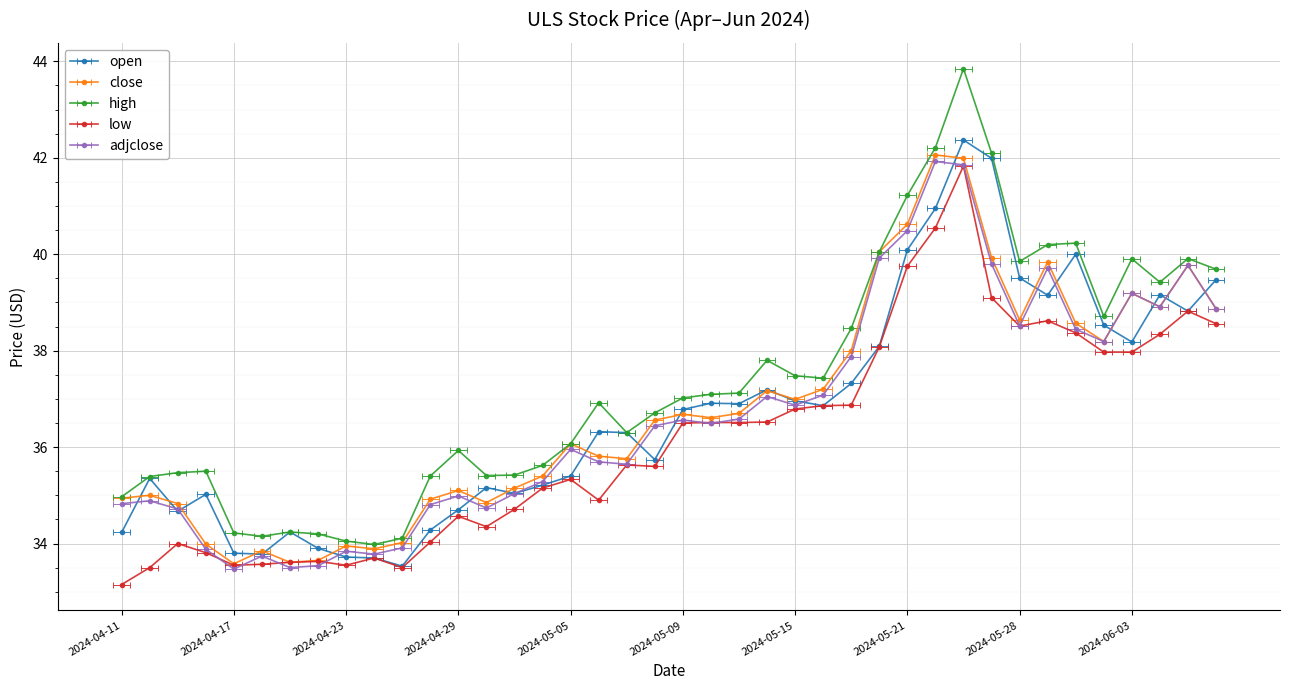

True or false: adjclose and high cross at least once.

False